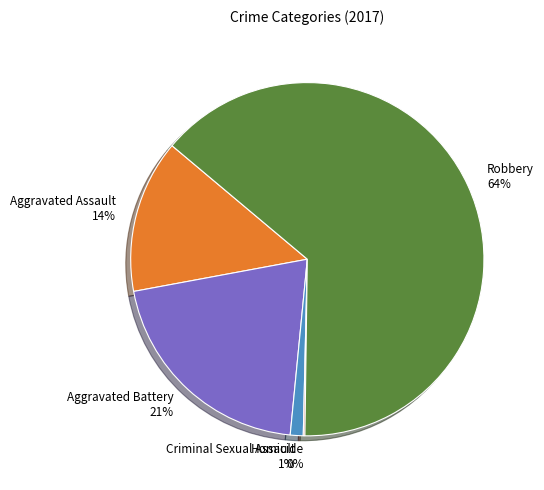

Combined, do Robbery and Aggravated Battery account for over 50%?

Yes